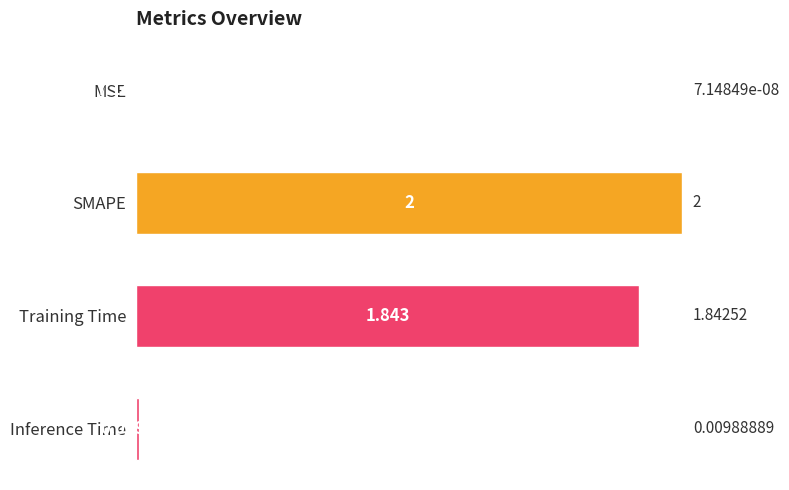

Which label corresponds to the largest value in the chart?

SMAPE